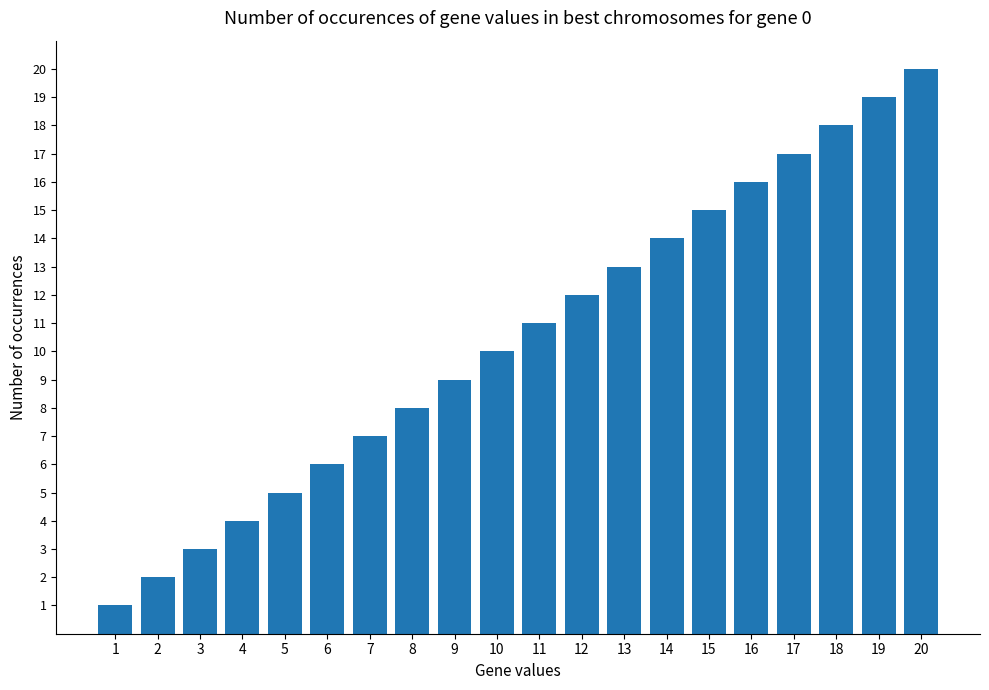

At which category does the chart reach its peak across all series?

20